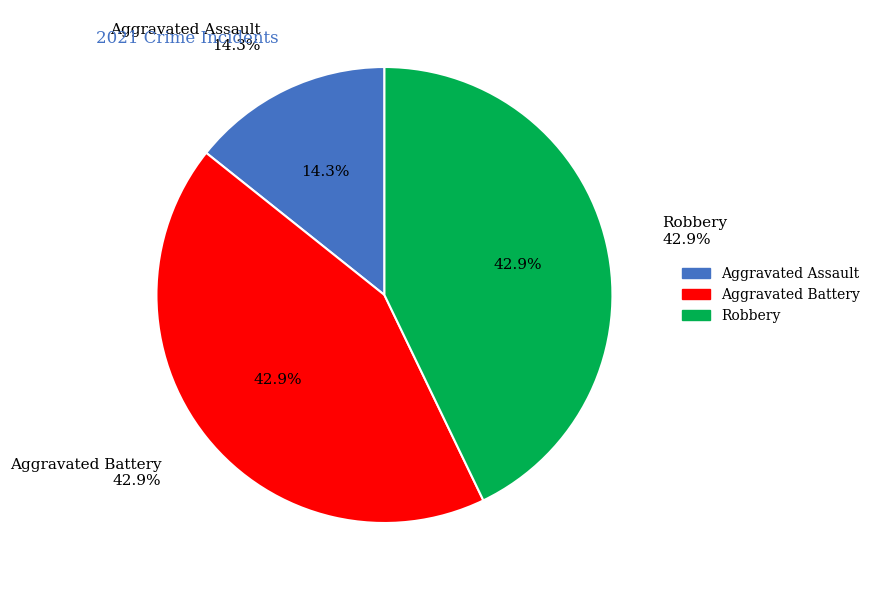

The Robbery slice represents 43% of the pie. True or false?

True